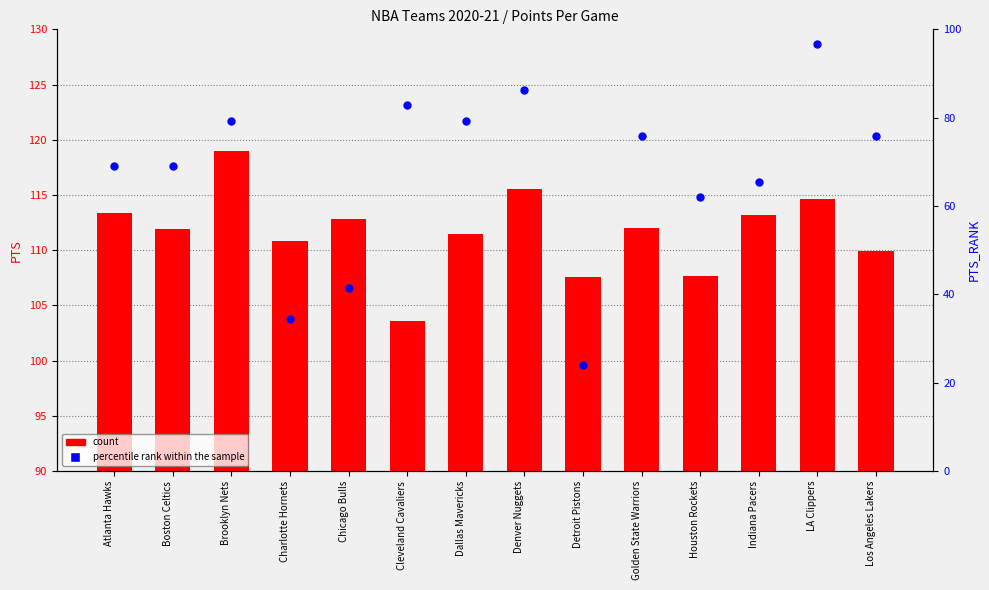

At which category is the sum across all series the highest?

LA Clippers